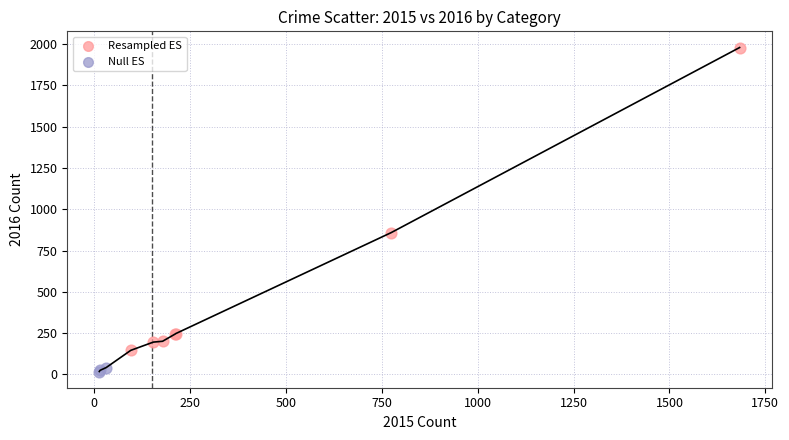

Which series contains the lowest Y value?

Null ES